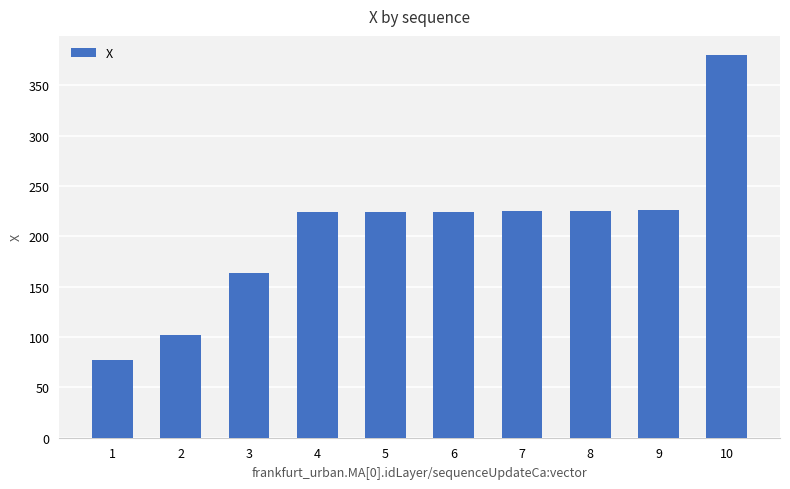

What value does the data have at 10?

380.2